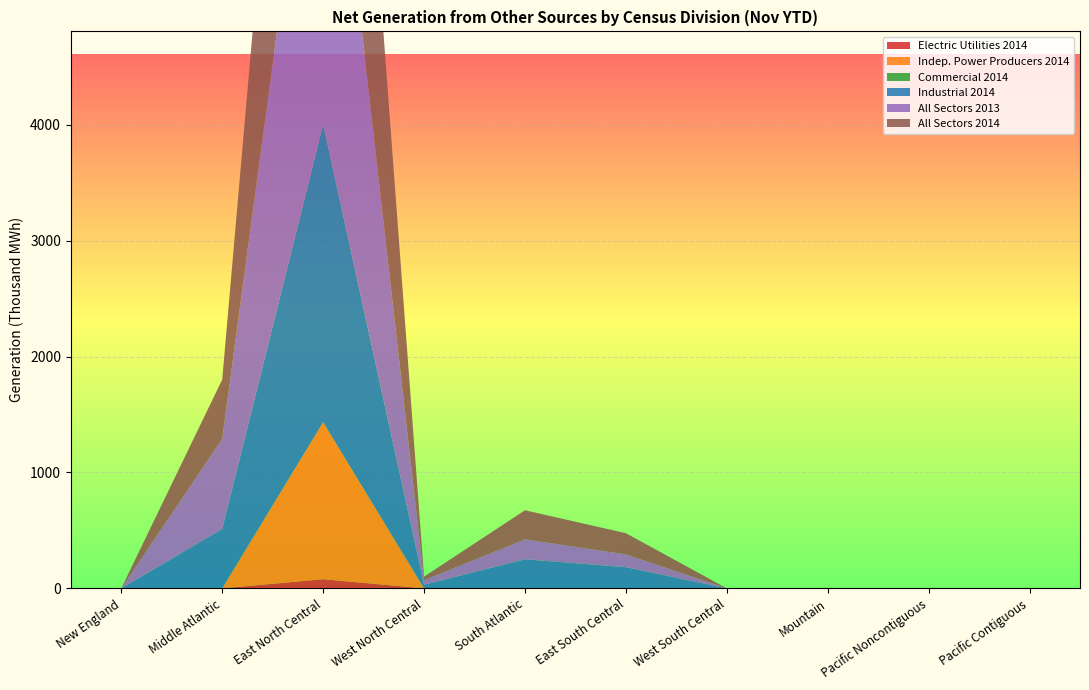

Reading right to left, extract all data points from this chart.

Electric Utilities 2014: Pacific Contiguous=0	Pacific Noncontiguous=0	Mountain=0	West South Central=0	East South Central=0	South Atlantic=0	West North Central=0	East North Central=79	Middle Atlantic=0	New England=0
Indep. Power Producers 2014: Pacific Contiguous=0	Pacific Noncontiguous=0	Mountain=0	West South Central=0	East South Central=0	South Atlantic=0	West North Central=0	East North Central=1355	Middle Atlantic=0	New England=0
Commercial 2014: Pacific Contiguous=0	Pacific Noncontiguous=0	Mountain=0	West South Central=0	East South Central=0	South Atlantic=0	West North Central=0	East North Central=0	Middle Atlantic=0	New England=0
Industrial 2014: Pacific Contiguous=0	Pacific Noncontiguous=0	Mountain=0	West South Central=0	East South Central=183	South Atlantic=251	West North Central=31	East North Central=2573	Middle Atlantic=513	New England=0
All Sectors 2013: Pacific Contiguous=0	Pacific Noncontiguous=0	Mountain=0	West South Central=0	East South Central=110	South Atlantic=172	West North Central=39	East North Central=3759	Middle Atlantic=776	New England=0
All Sectors 2014: Pacific Contiguous=0	Pacific Noncontiguous=0	Mountain=0	West South Central=0	East South Central=183	South Atlantic=251	West North Central=31	East North Central=4006	Middle Atlantic=513	New England=0